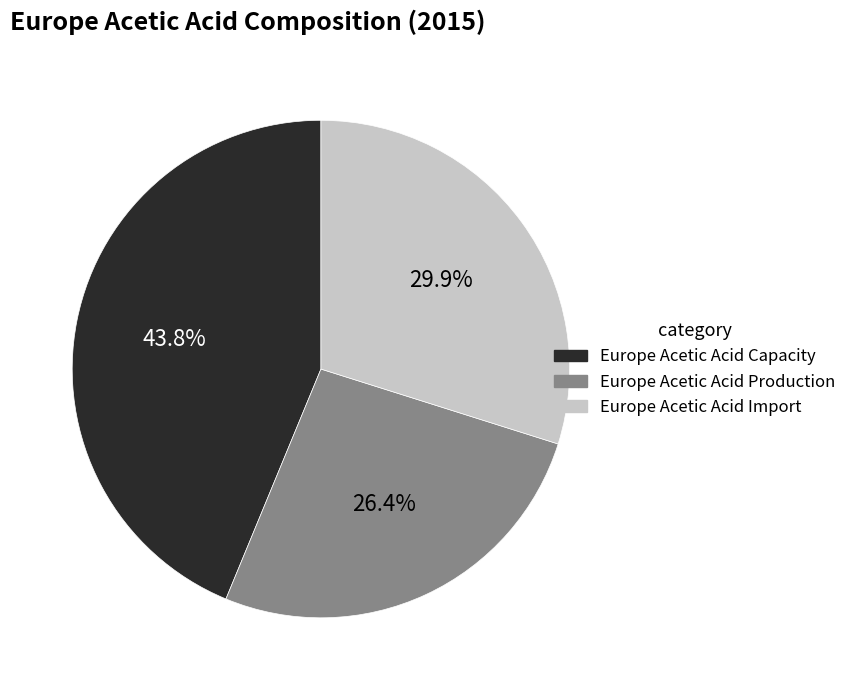

Is there any slice that represents more than half of the pie?

No